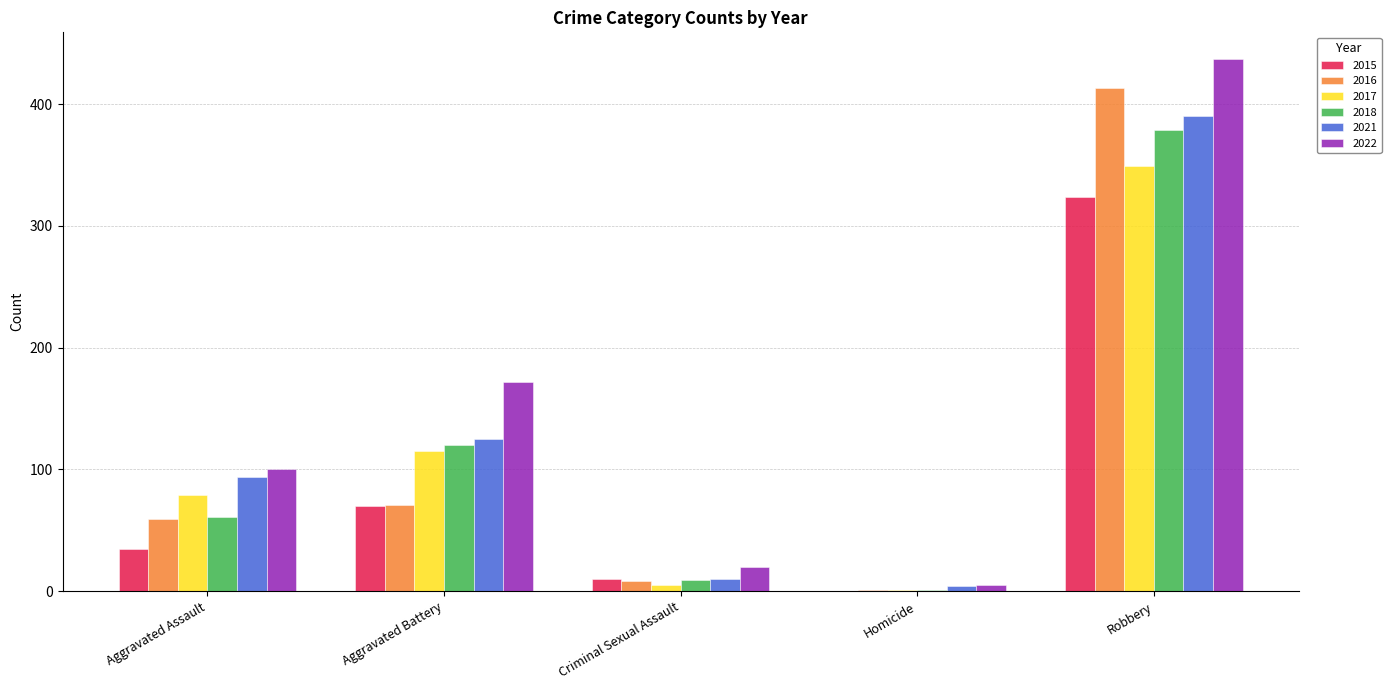

Reading left to right, what are all the values shown in this chart?

2015: Aggravated Assault=35	Aggravated Battery=70	Criminal Sexual Assault=10	Homicide=0	Robbery=324
2016: Aggravated Assault=59	Aggravated Battery=71	Criminal Sexual Assault=8	Homicide=1	Robbery=413
2017: Aggravated Assault=79	Aggravated Battery=115	Criminal Sexual Assault=5	Homicide=1	Robbery=349
2018: Aggravated Assault=61	Aggravated Battery=120	Criminal Sexual Assault=9	Homicide=1	Robbery=379
2021: Aggravated Assault=94	Aggravated Battery=125	Criminal Sexual Assault=10	Homicide=4	Robbery=390
2022: Aggravated Assault=100	Aggravated Battery=172	Criminal Sexual Assault=20	Homicide=5	Robbery=437